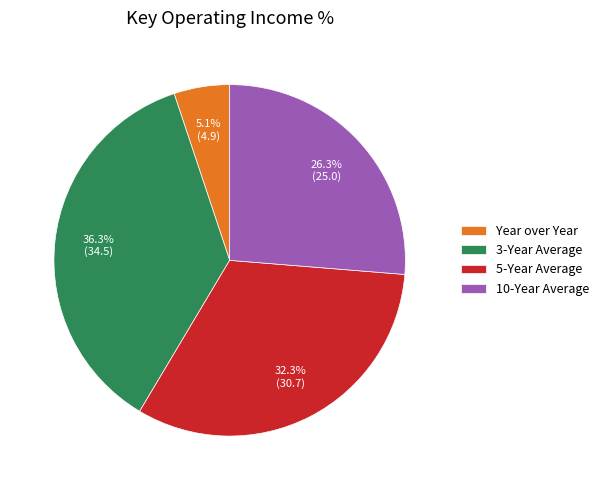

Is it true that Year over Year is 1% of the pie?

False